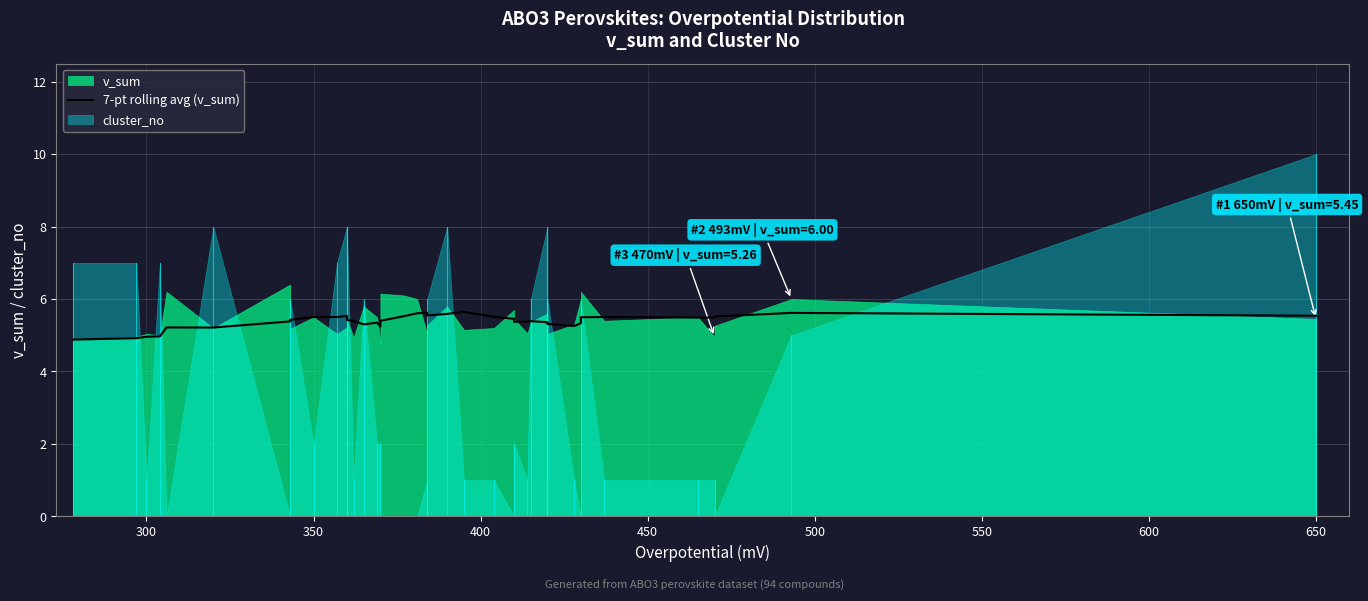

How many data points does each series have?

40